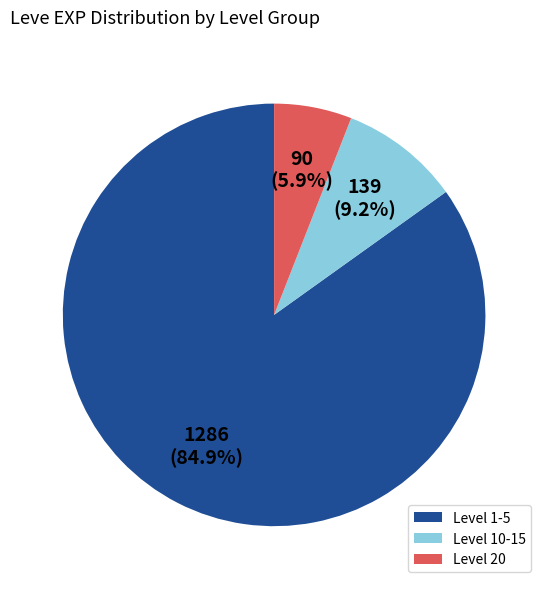

Rank the categories by value from highest to lowest.

Level 1-5, Level 10-15, Level 20